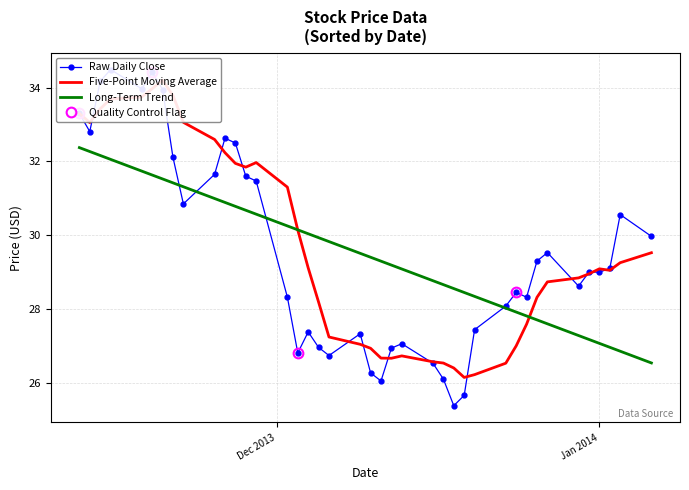

How many interior local valleys does the Five-Point Moving Average series have?

5